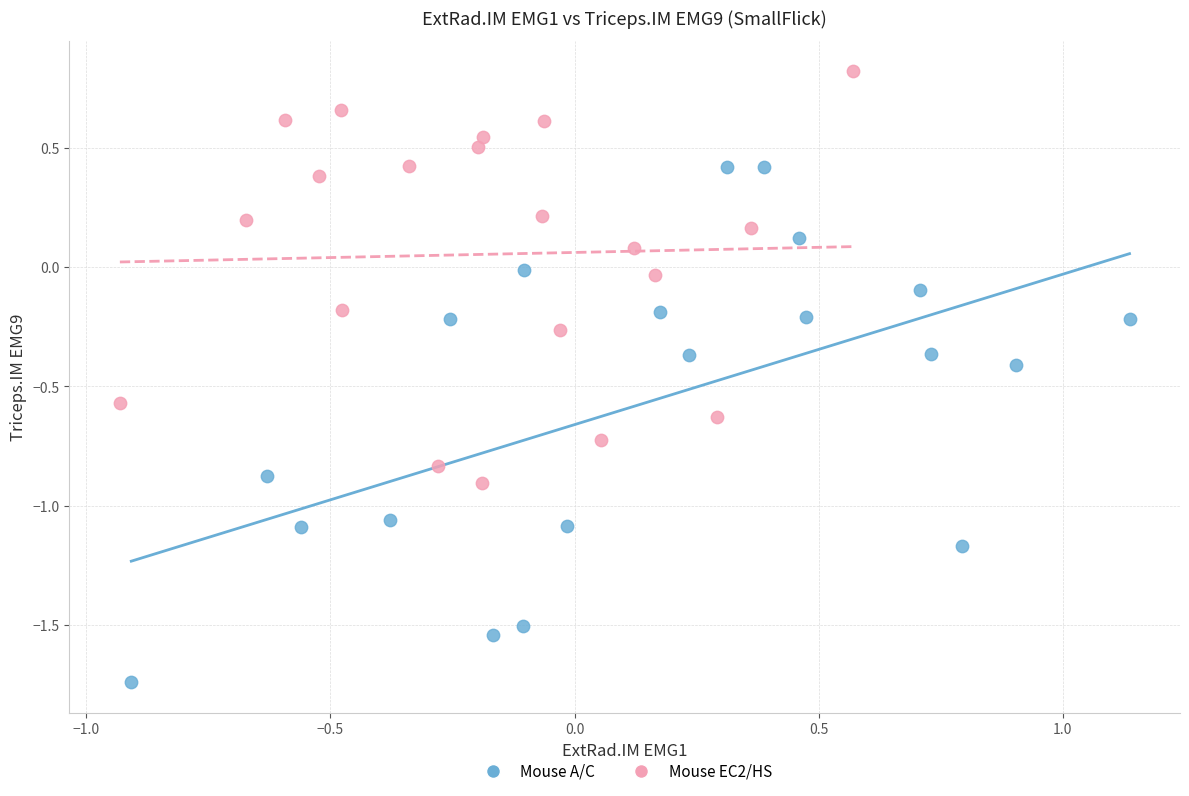

Which series reaches the maximum Y coordinate?

Mouse EC2/HS